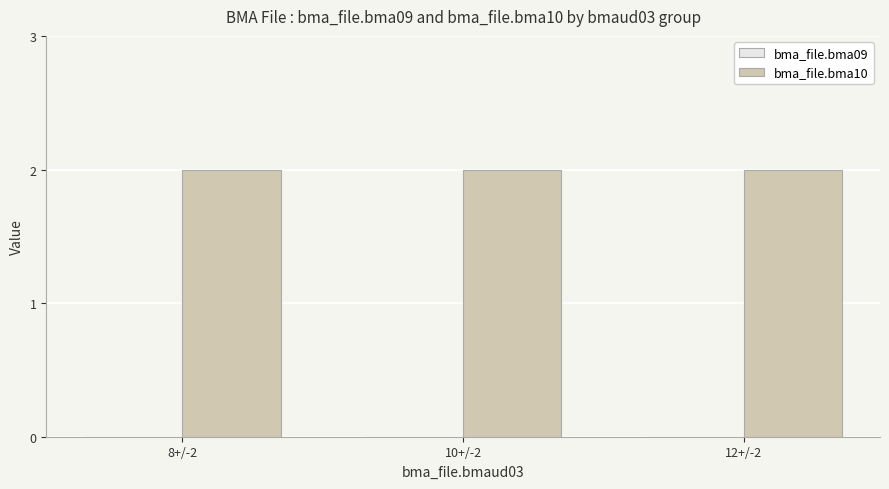

At which category is the sum across all series the highest?

8+/-2